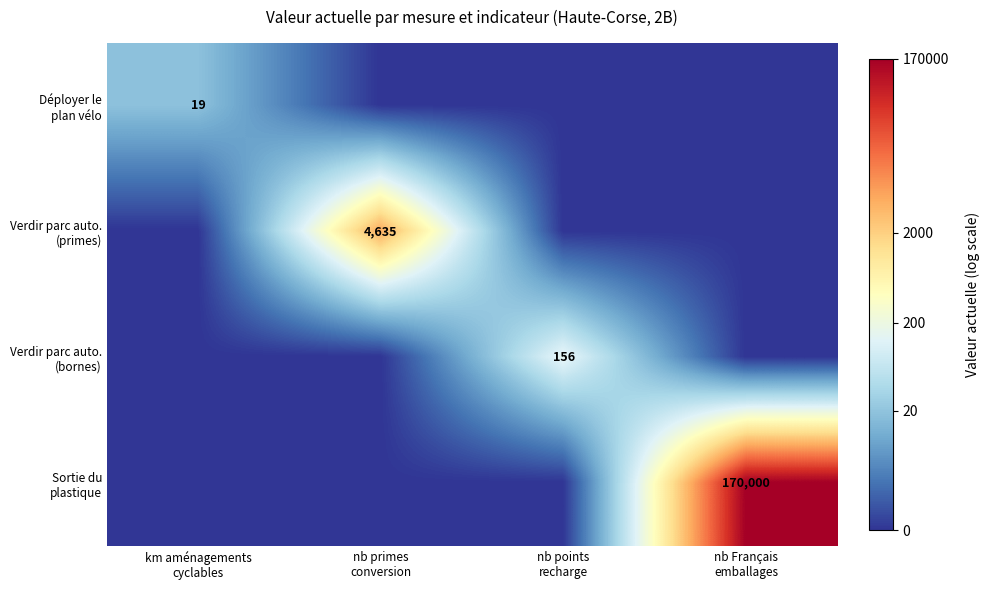

Rank the series by their average value, from lowest to highest.

Déployer le plan vélo, Verdir parc auto. (bornes), Verdir parc auto. (primes), Sortie du plastique